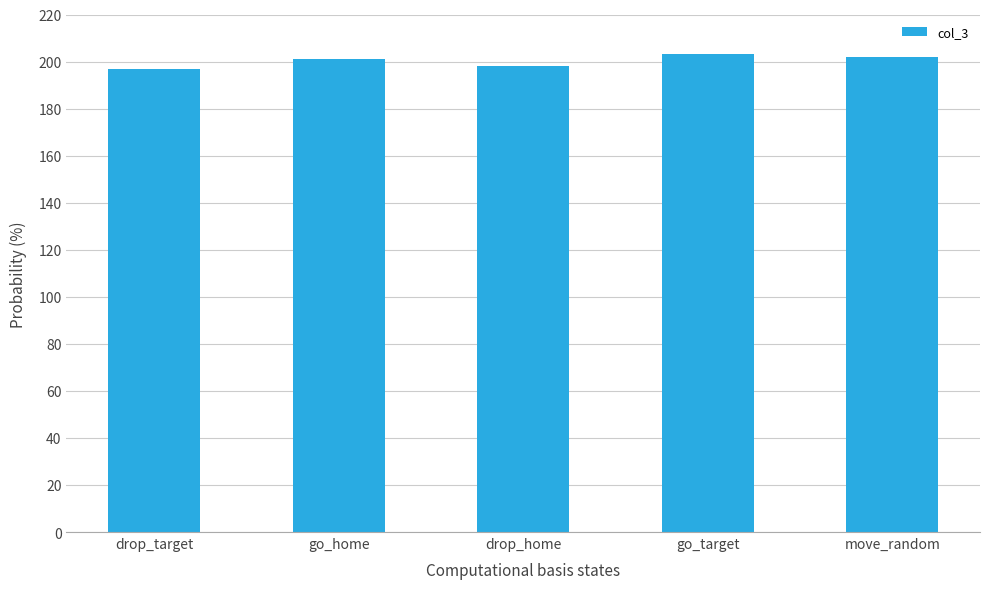

The value at go_home is 201. True or false?

True